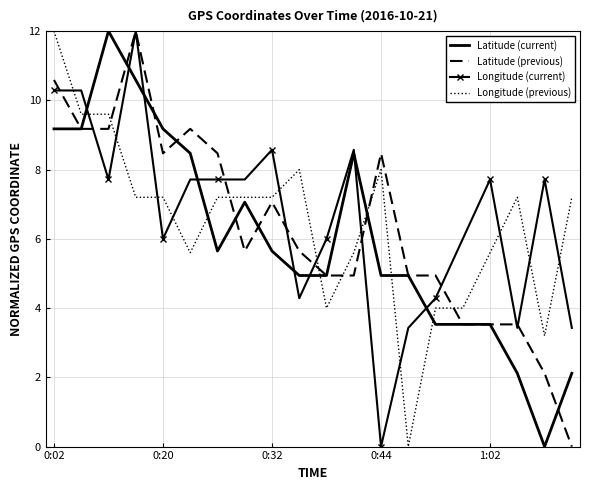

Rank the series by their average value, from highest to lowest.

Longitude (current), Longitude (previous), Latitude (previous), Latitude (current)